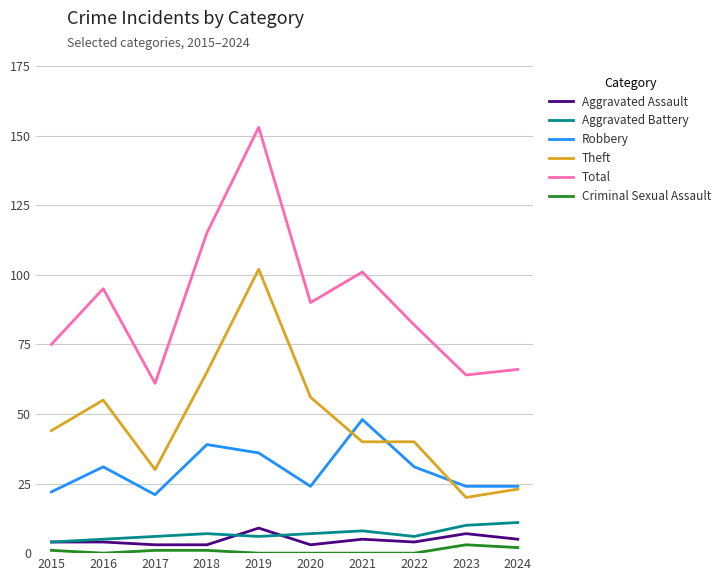

What is the maximum value for Aggravated Battery?

11